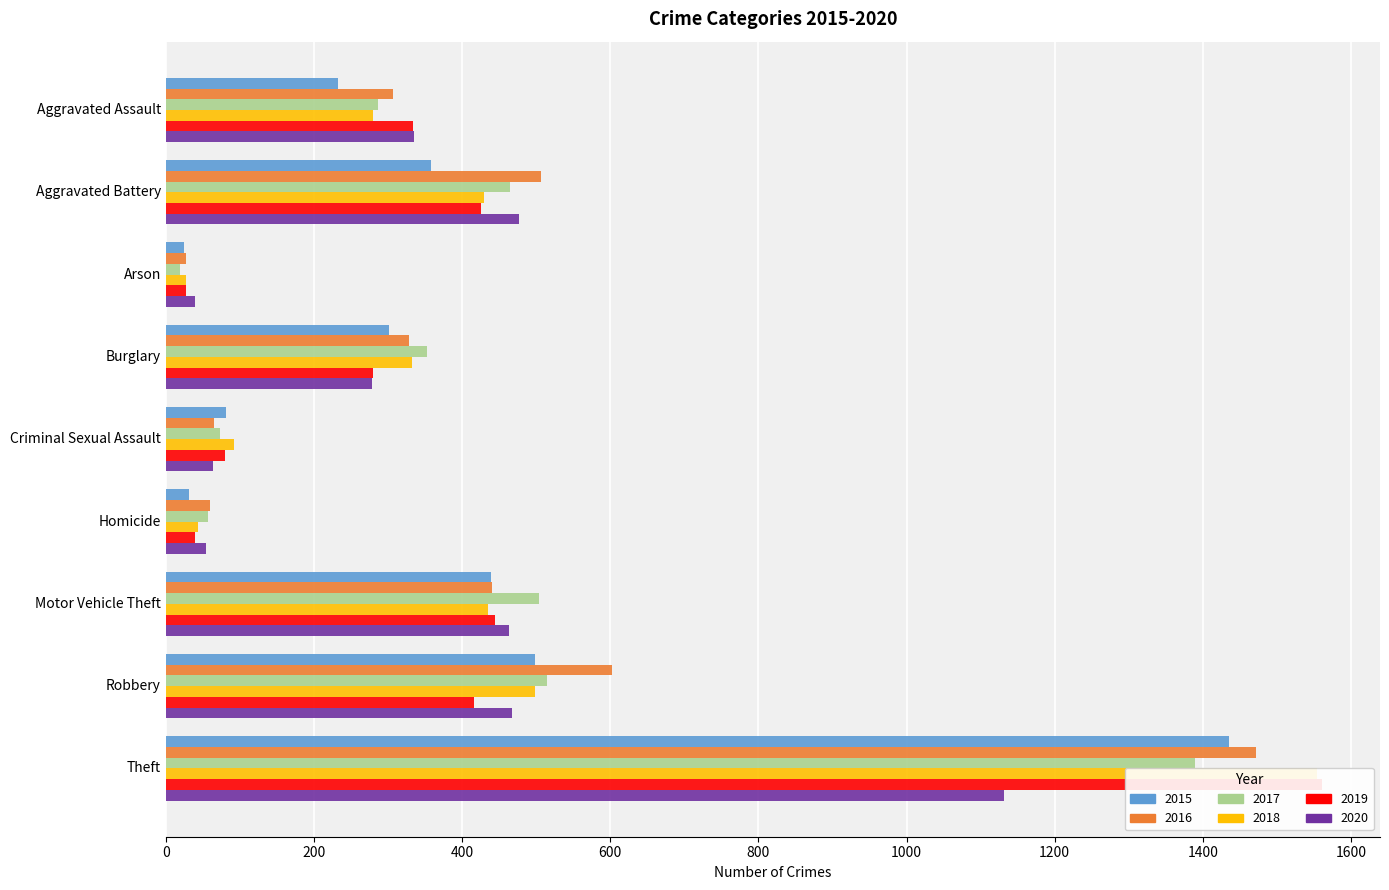

What is the label of the 1st bar from the left?

Aggravated Assault